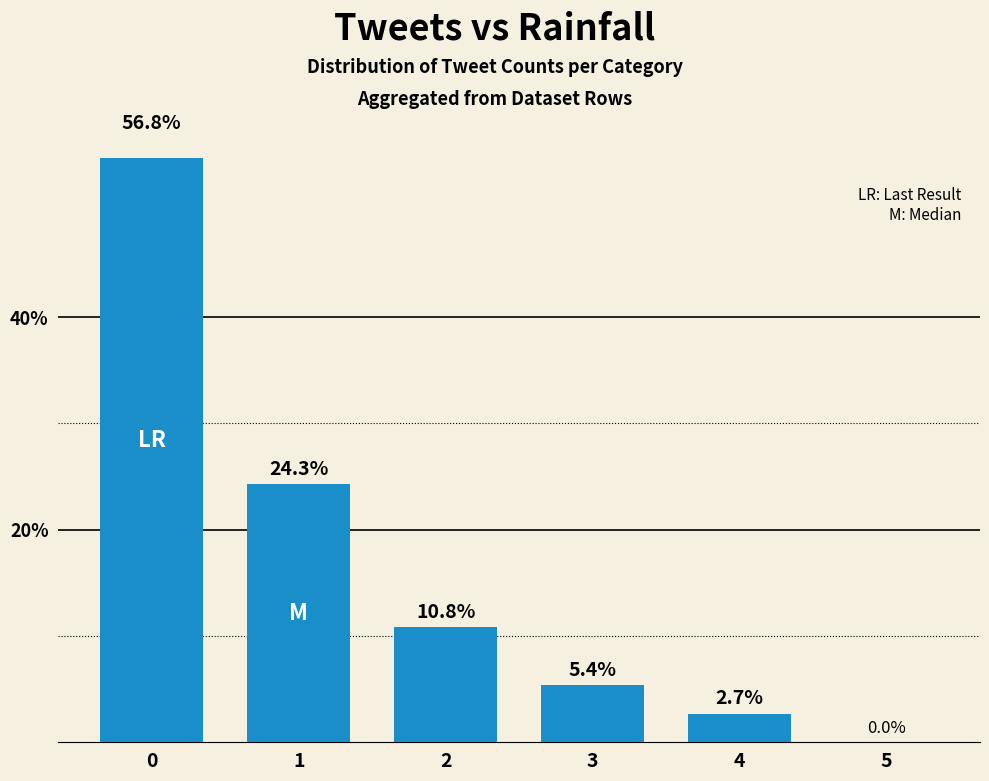

Reading right to left, what are all the values shown in this chart?

0.0	2.7	5.4	10.8	24.3	56.8